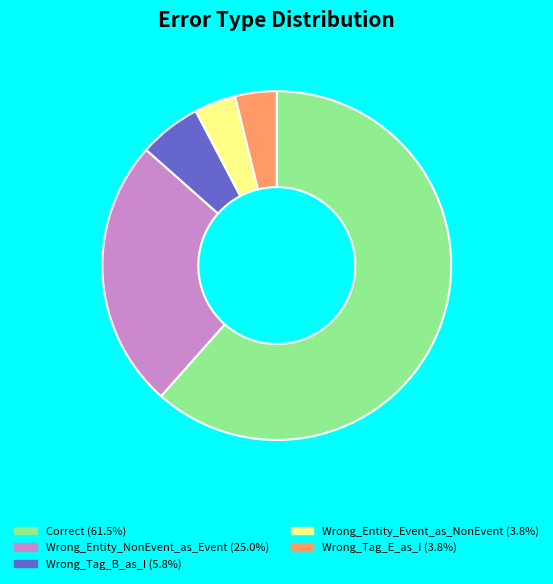

Which has a higher value, Wrong_Entity_NonEvent_as_Event or Wrong_Tag_E_as_I?

Wrong_Entity_NonEvent_as_Event